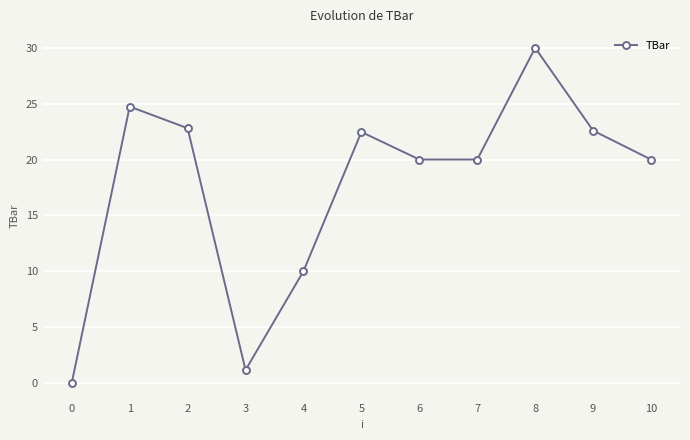

Read the value at 7.

20.0